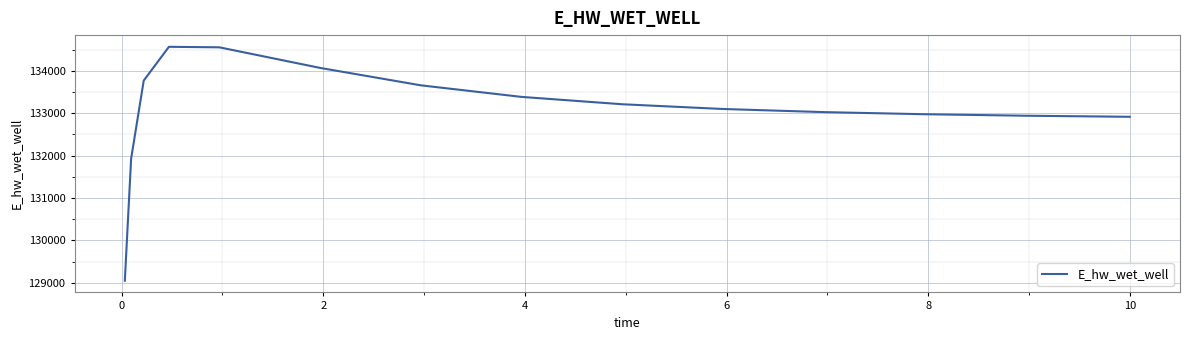

What is the difference between the maximum and minimum values?

5518.6